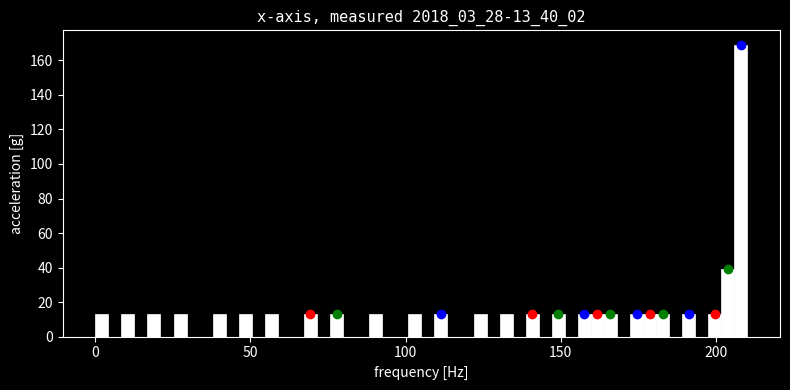

Around what value on the x-axis is the tallest bar? Give the approximate position of its centre, as read against the axis.

210